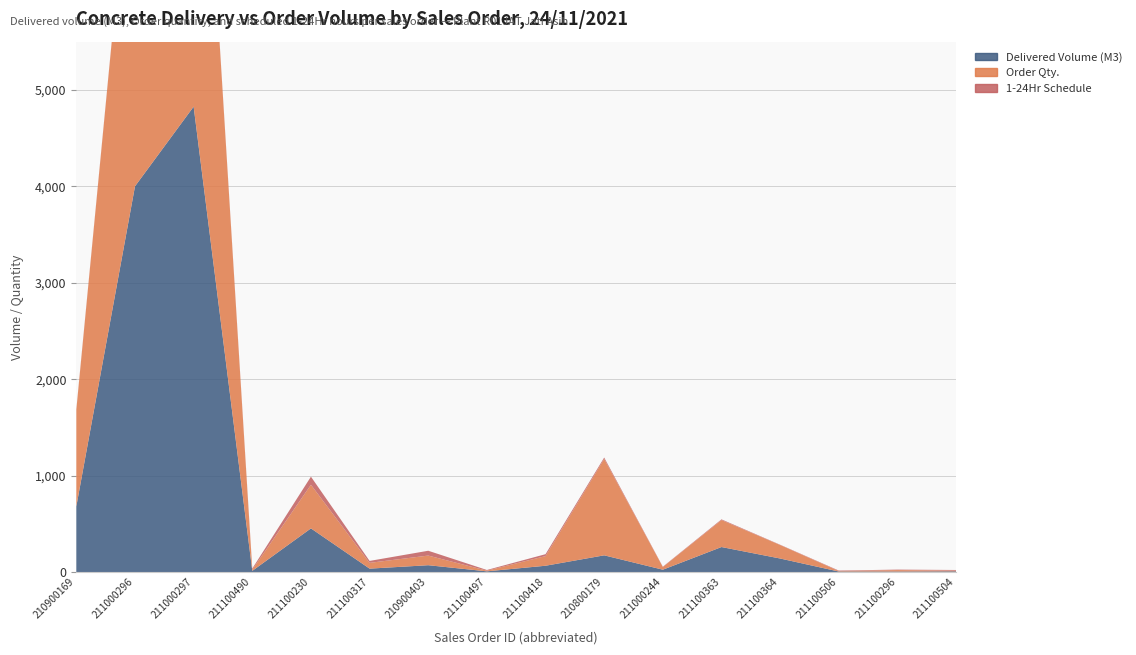

Reading left to right, list all the values displayed in this chart.

Delivered Volume (M3): 680.5	4000.0	4826.5	12.0	452.4	35.0	70.5	7.0	65.0	173.0	24.0	259.0	140.0	5.0	5.0	7.0
Order Qty.: 1000.0	4000.0	5000.0	12.0	452.4	60.0	100.0	7.0	100.0	1000.0	28.0	280.0	140.0	5.0	15.0	7.0
1-24Hr Schedule: 7.0	7.0	7.0	12.0	84.0	20.0	50.0	7.0	20.0	14.0	3.0	7.0	3.0	5.0	5.0	7.0